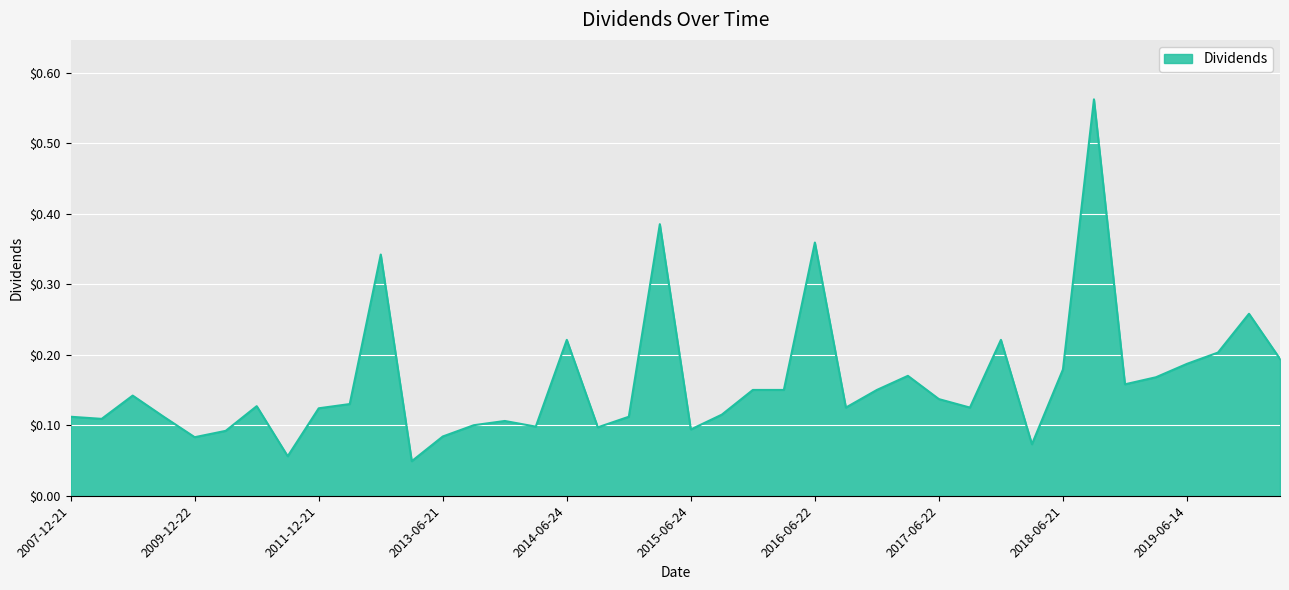

True or false: the data has more than 2 interior local peaks.

True